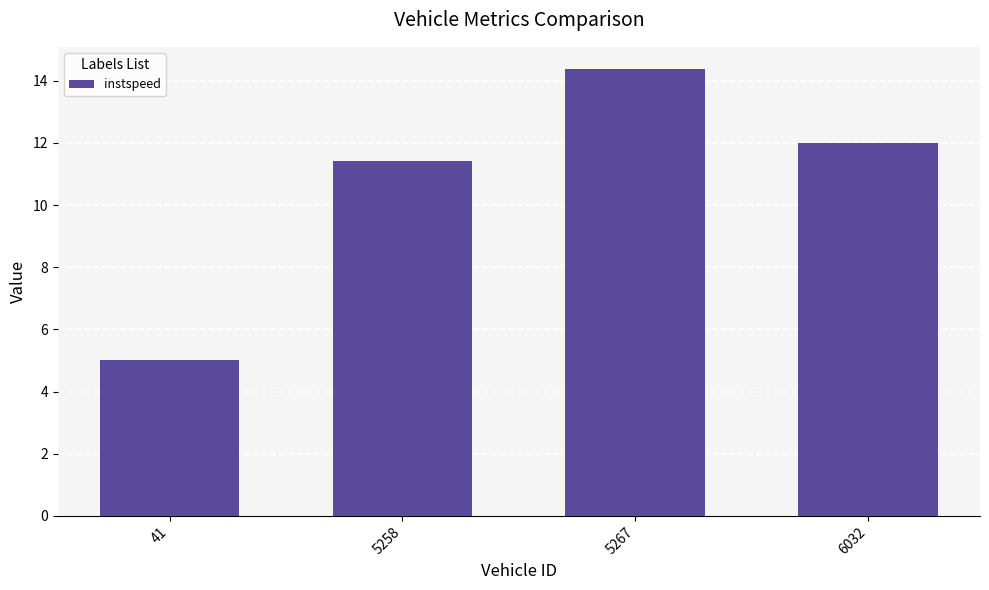

What is the value of the 3rd bar from the left?

14.4